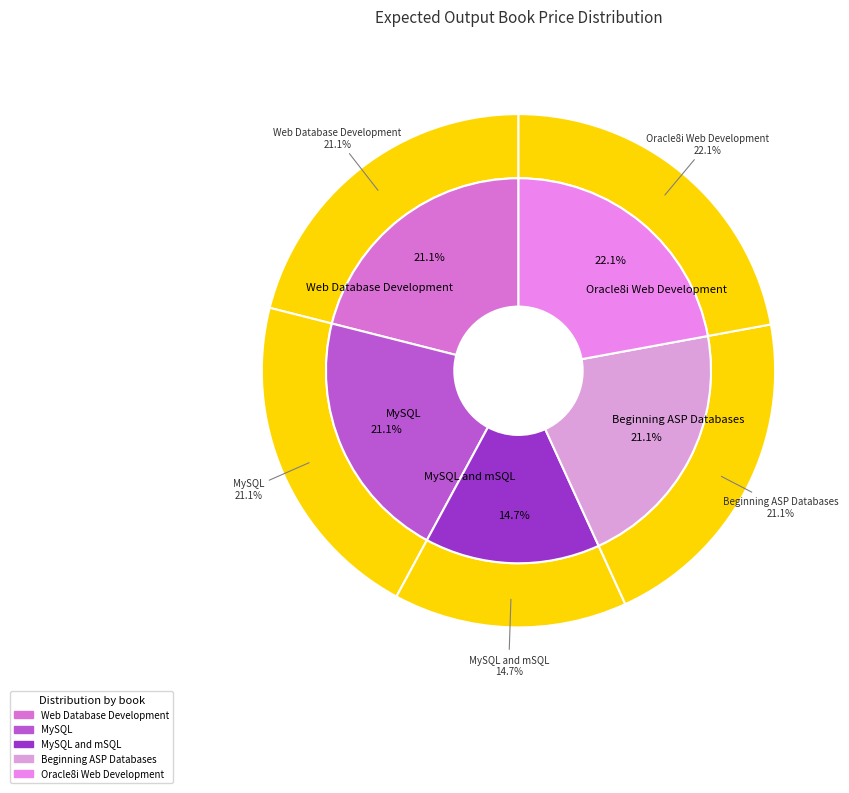

Count the number of slices in the pie.

5